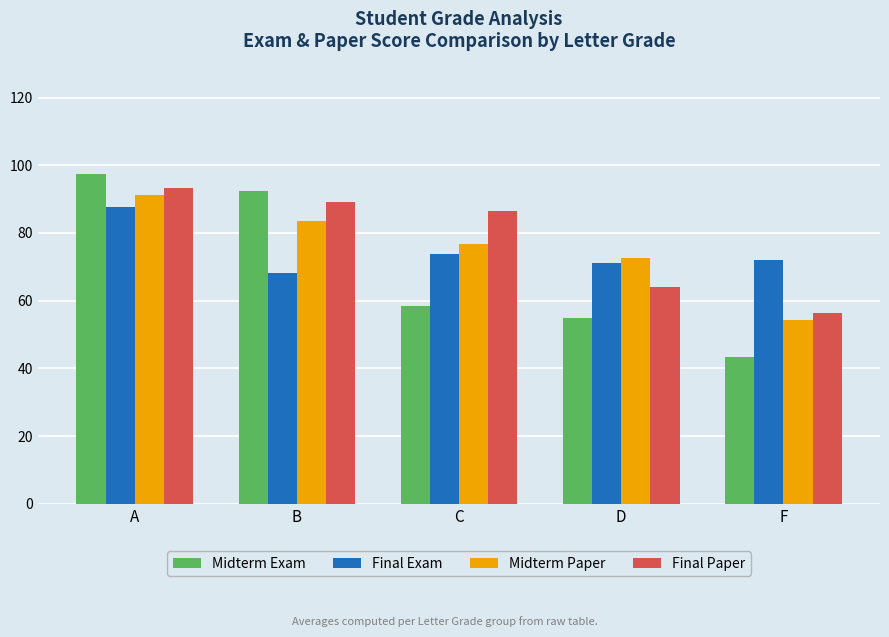

What is the approximate value of Midterm Exam at D?

54.9